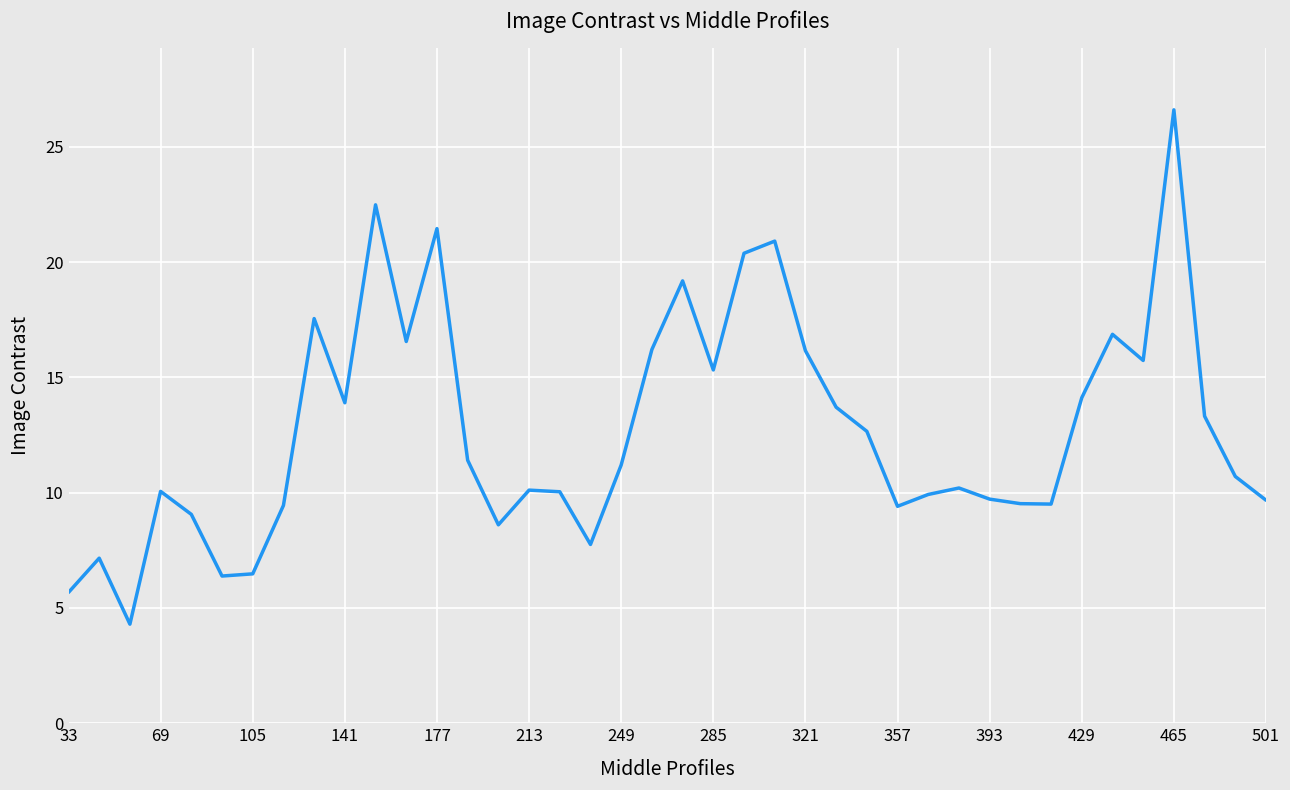

What is the difference between the maximum and minimum values?

22.3